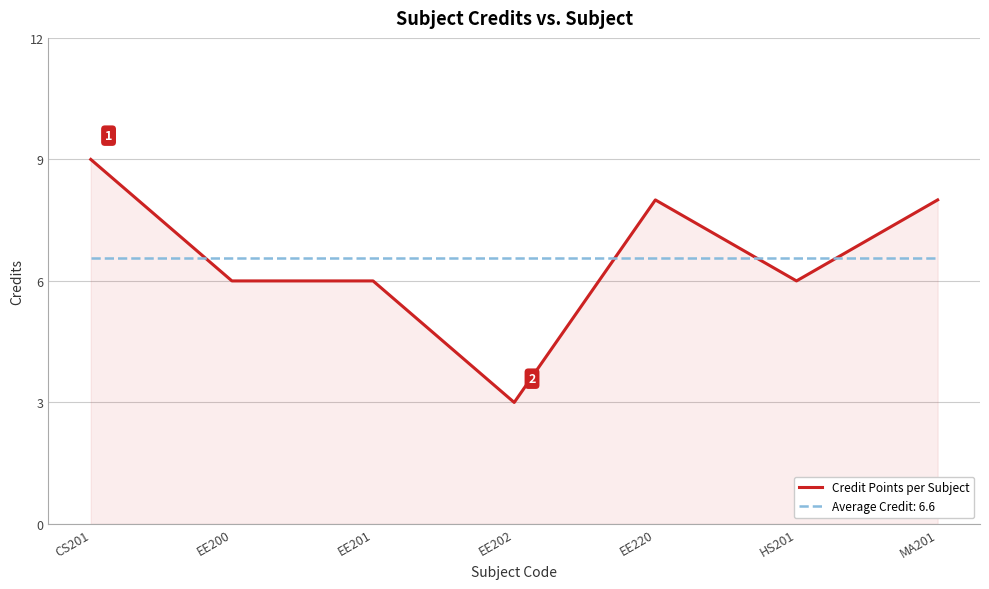

What is the difference between the maximum and minimum values in the Credit Points per Subject series?

6.0